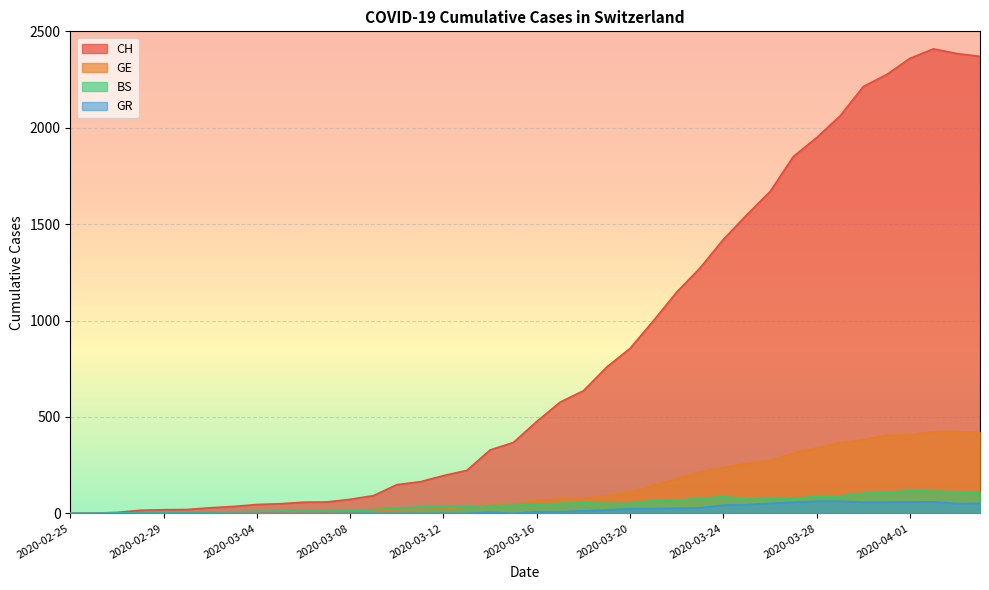

Count the number of data series in this chart.

4